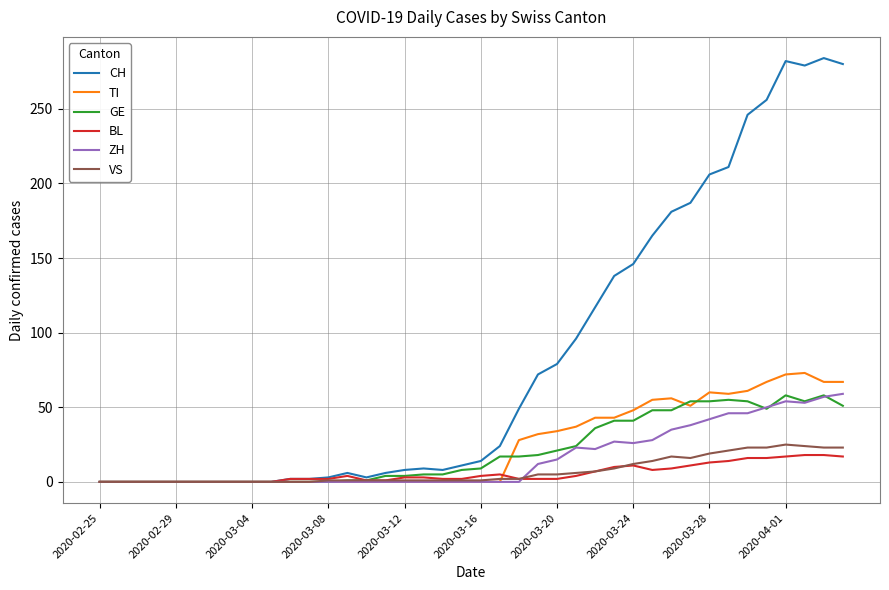

What is the maximum value for CH?

284